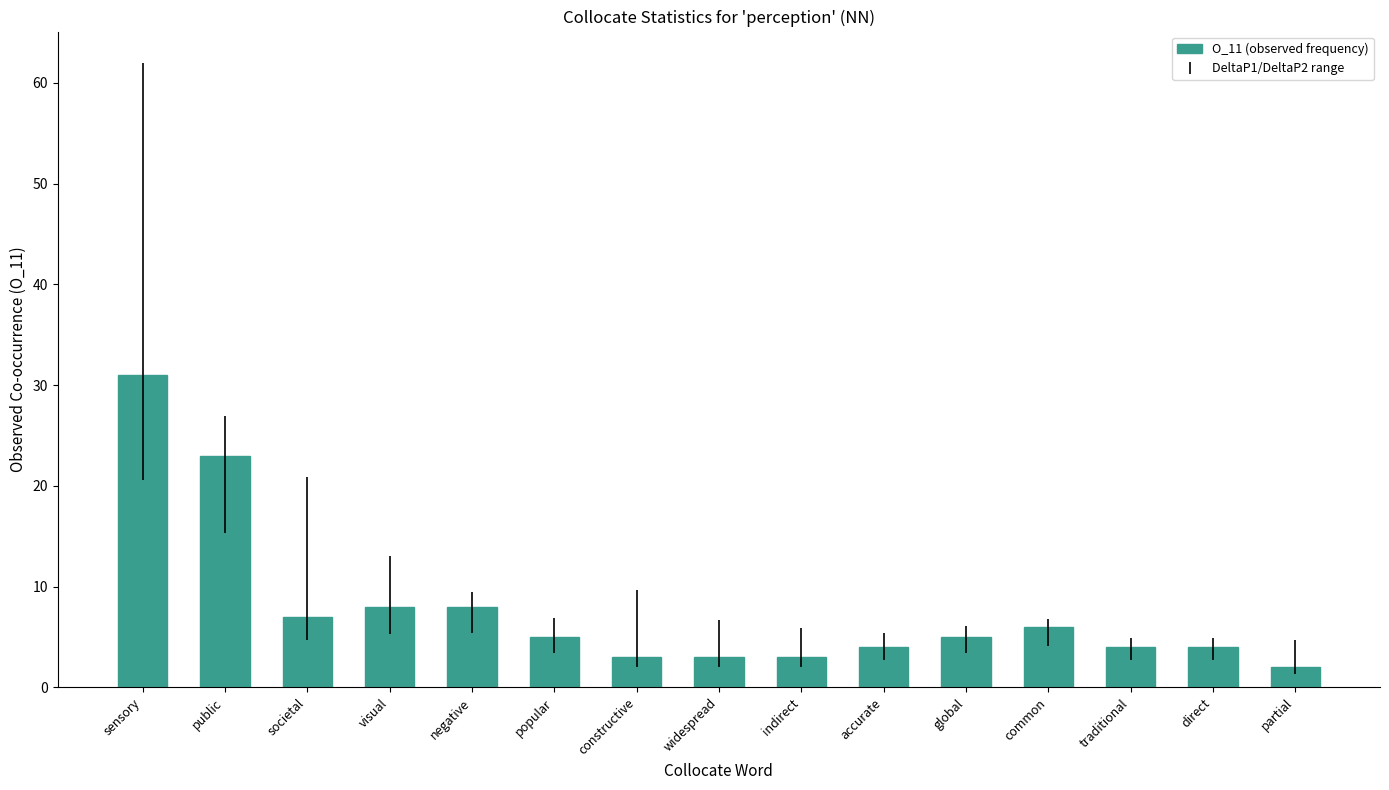

What is the approximate value at societal?

7